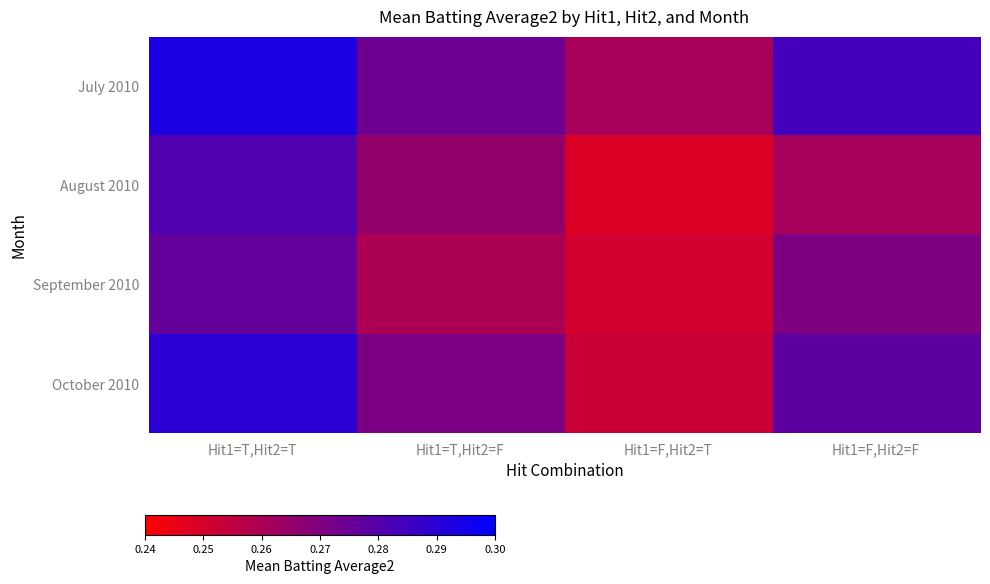

Rank the series by their maximum value, from lowest to highest.

September 2010, August 2010, October 2010, July 2010